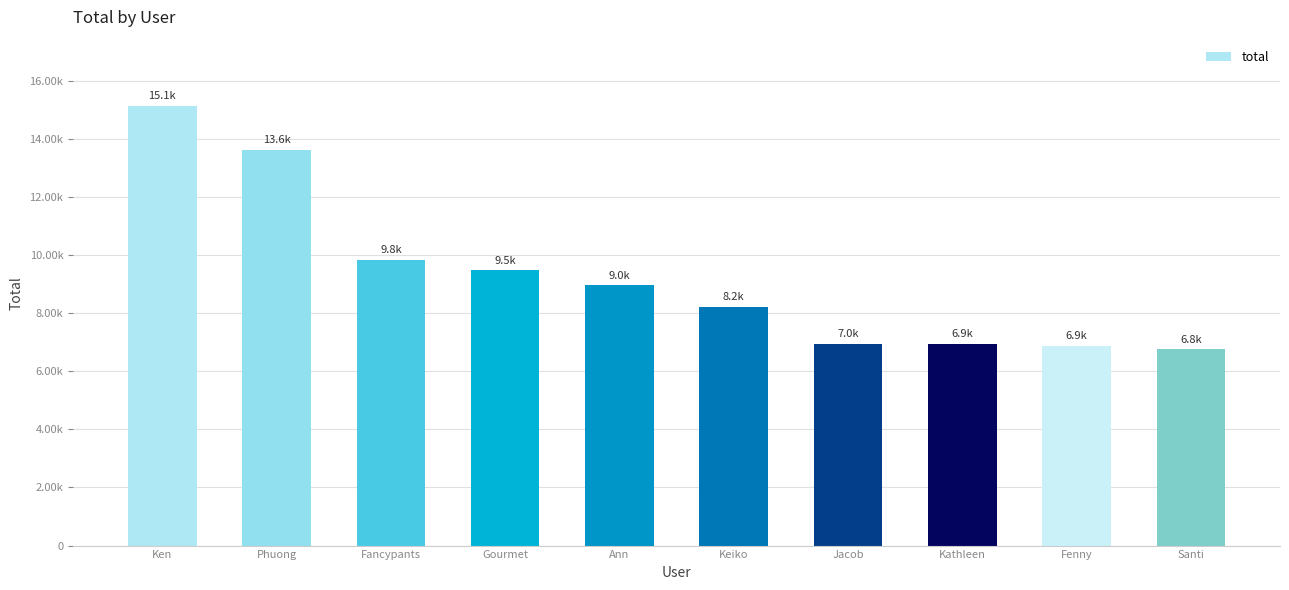

List the labels in order of value, largest first.

Ken, Phuong, Fancypants, Gourmet, Ann, Keiko, Jacob, Kathleen, Fenny, Santi